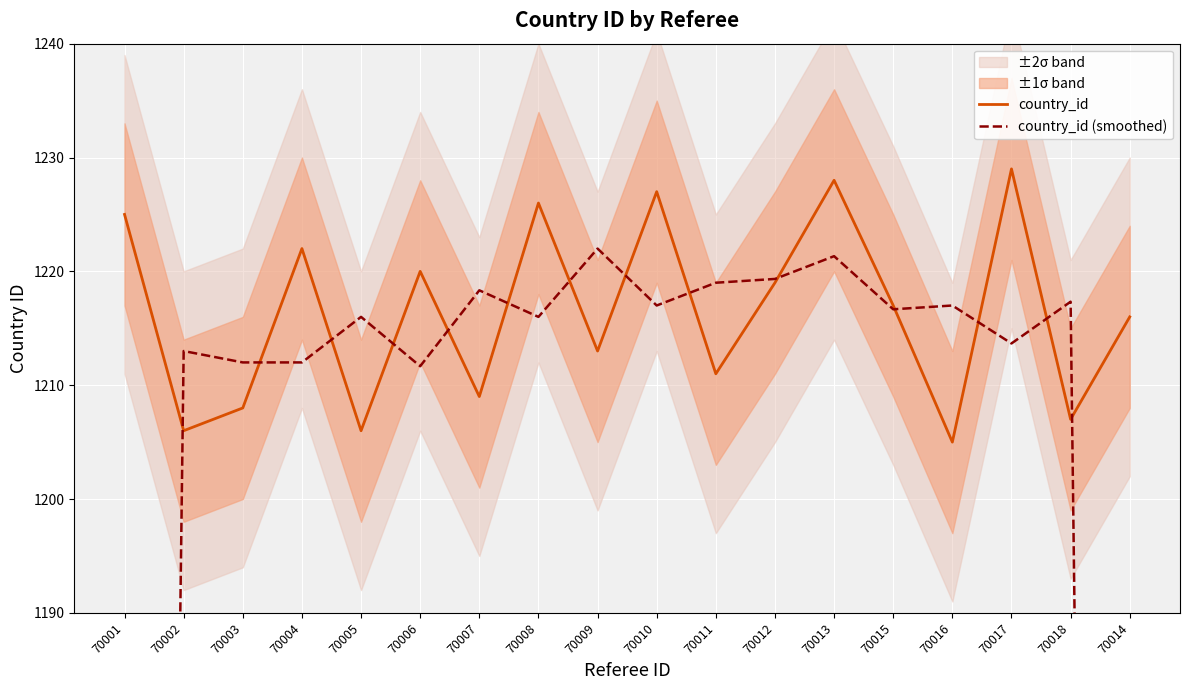

True or false: country_id (smoothed) has a value of 548.9 at 70014.

False